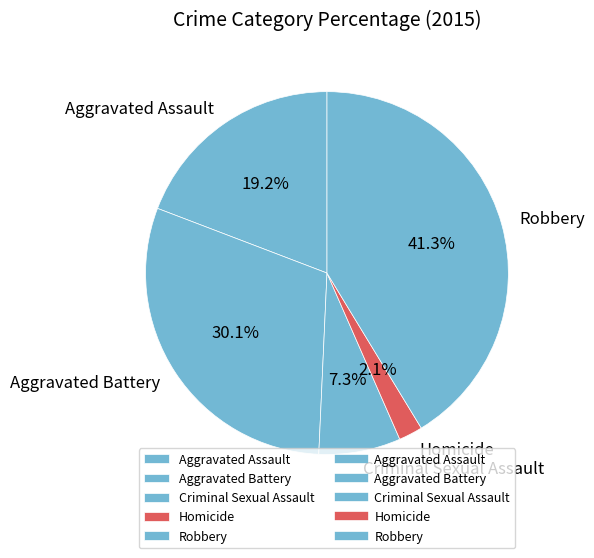

Count the number of slices in the pie.

5